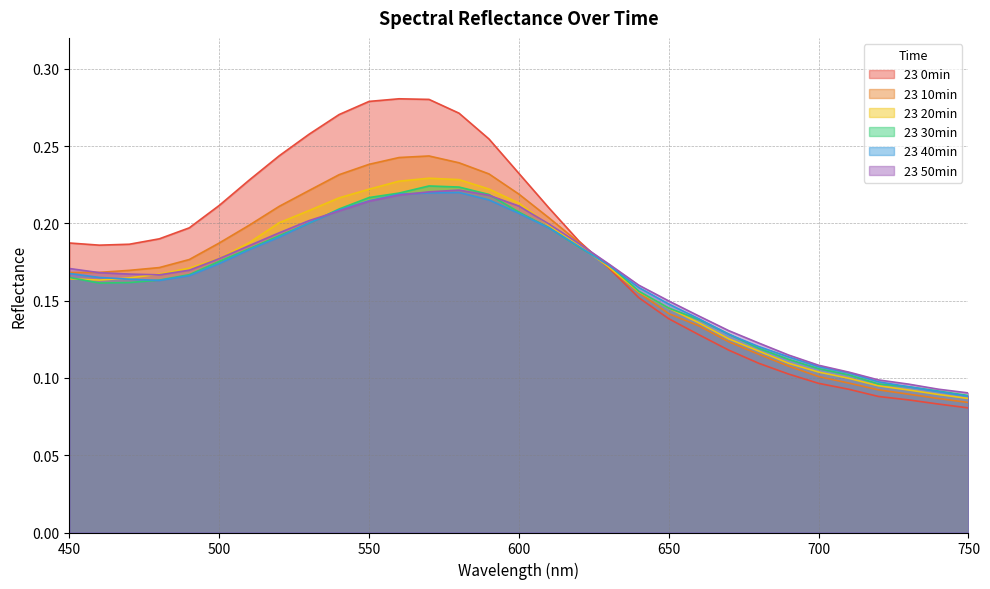

After their last crossing, which series has the higher values: 23 20min or 23 50min?

23 50min